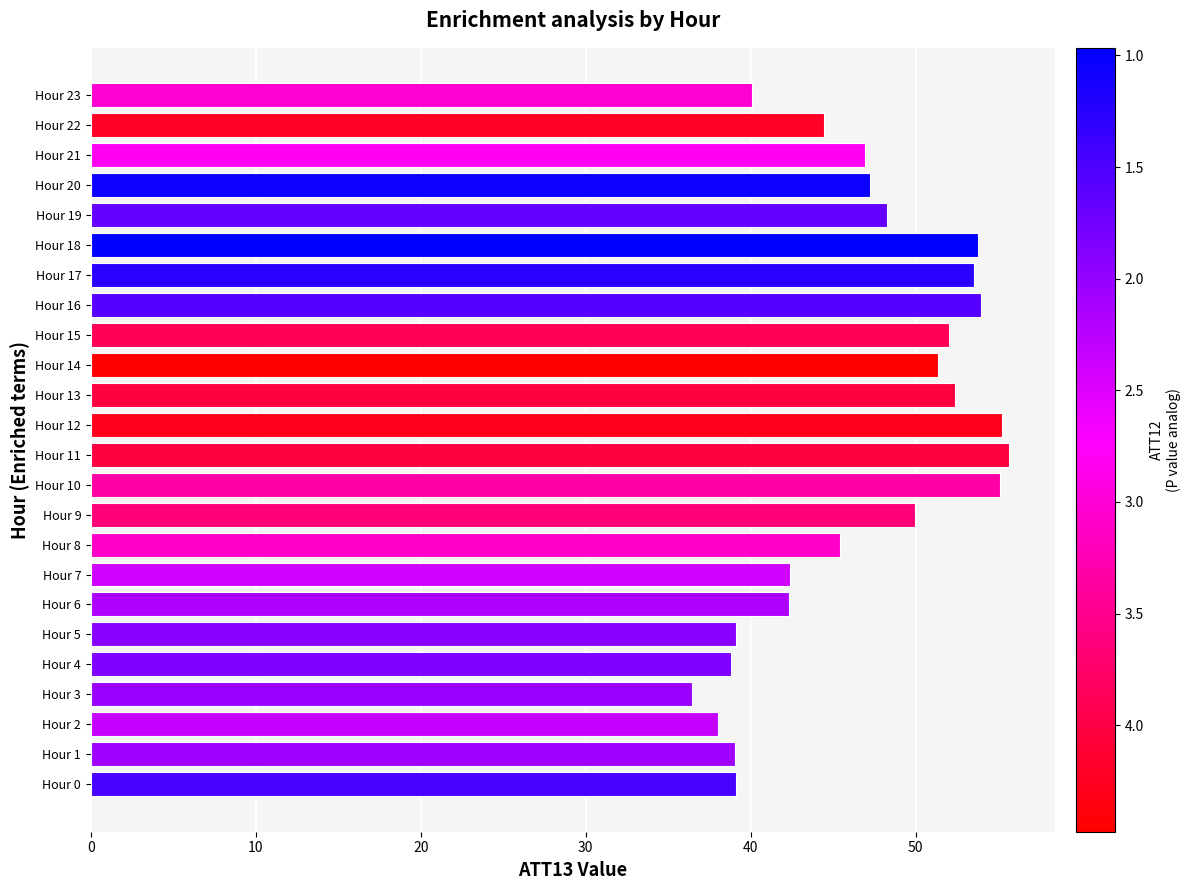

Is it true that the value at Hour 1 is 7.9?

False